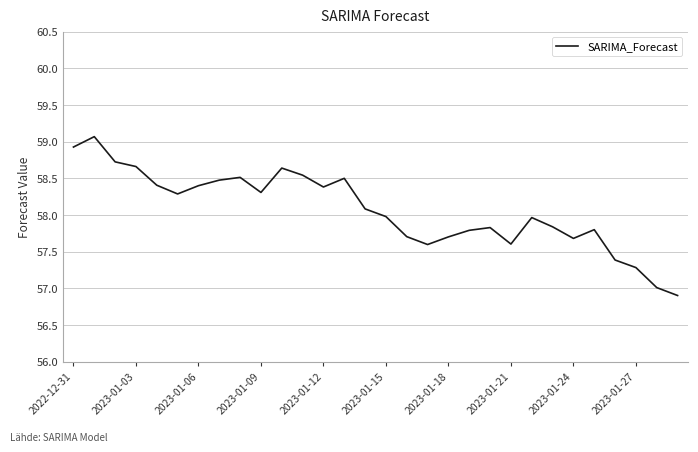

What is the average value?

58.1